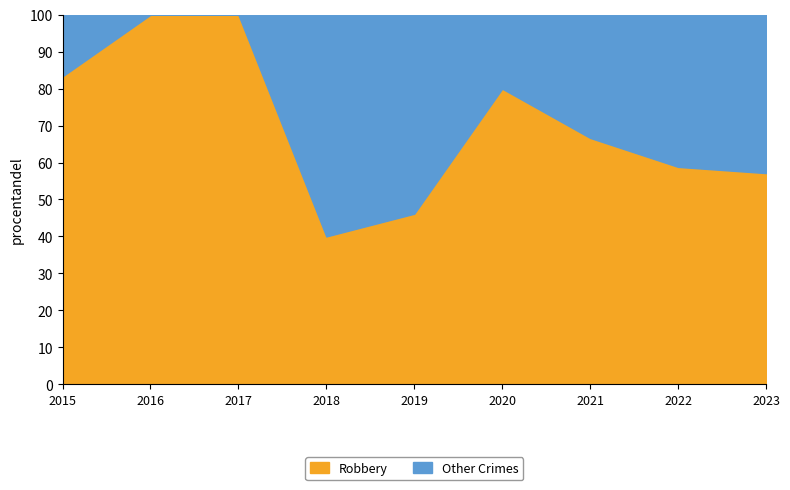

What is the difference between the Robbery values at 2016 and 2015?

16.7